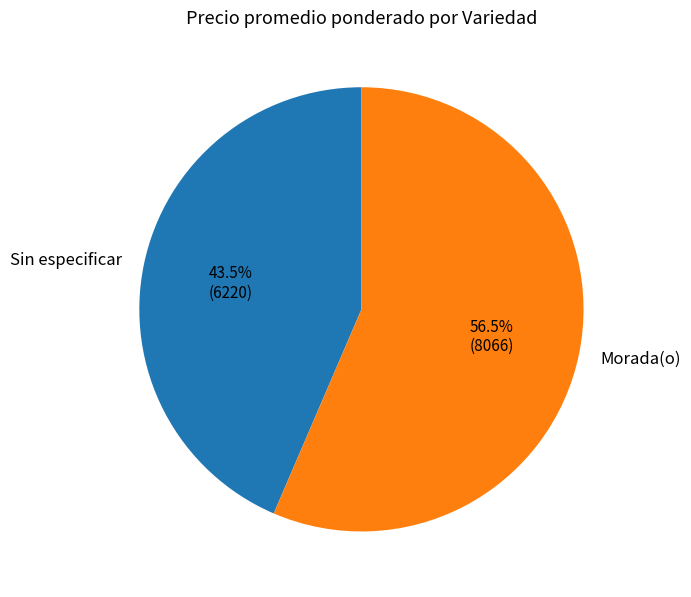

To the nearest percent, what is the combined percentage of Sin especificar and Morada(o)?

100%